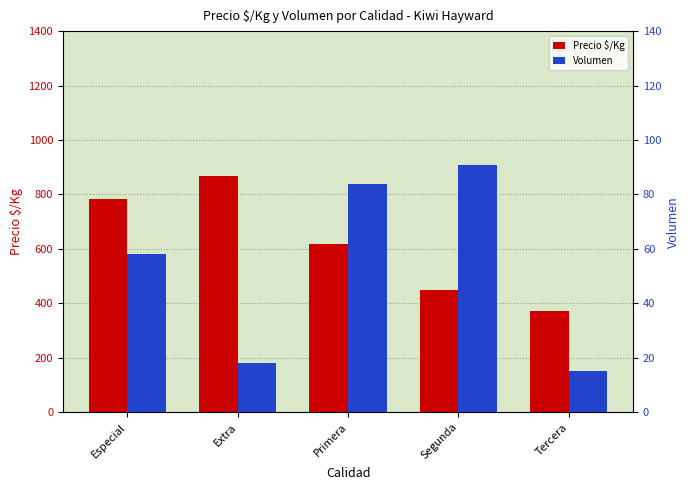

Reading right to left, list all the values displayed in this chart.

Precio $/Kg: 372	451	618	869	784
Volumen: 15	91	84	18	58